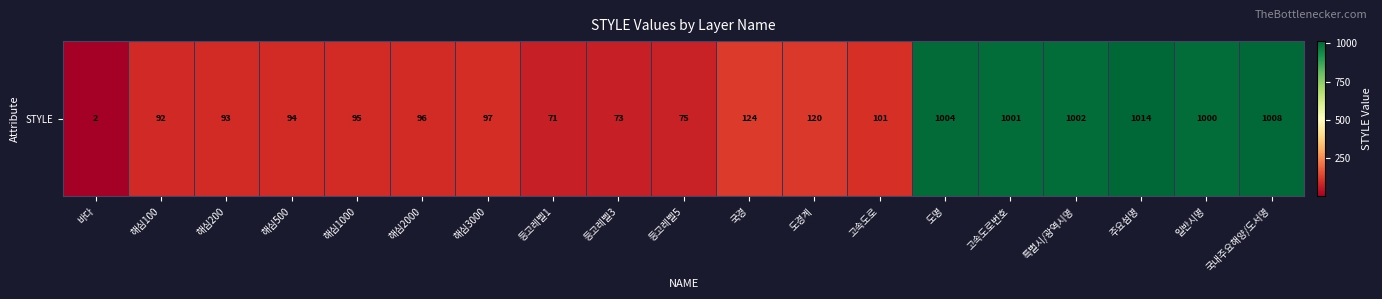

Reading left to right, list all the values displayed in this chart.

2	92	93	94	95	96	97	71	73	75	124	120	101	1004	1001	1002	1014	1000	1008